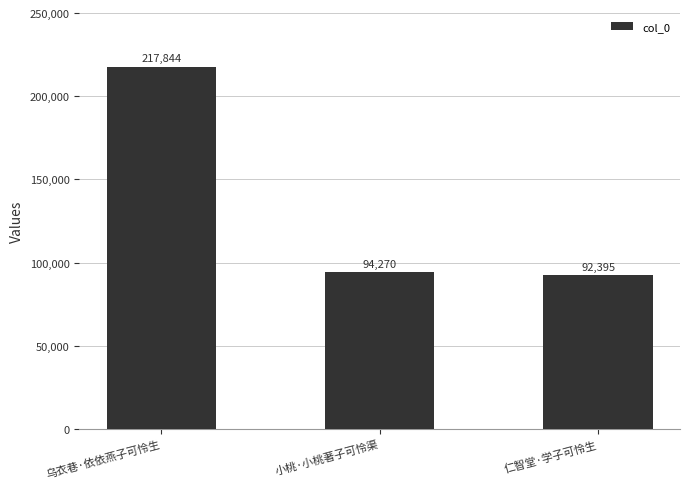

What is the ratio of the value at 仁智堂·学子可怜生 to the value at 乌衣巷·依依燕子可怜生?

0.4